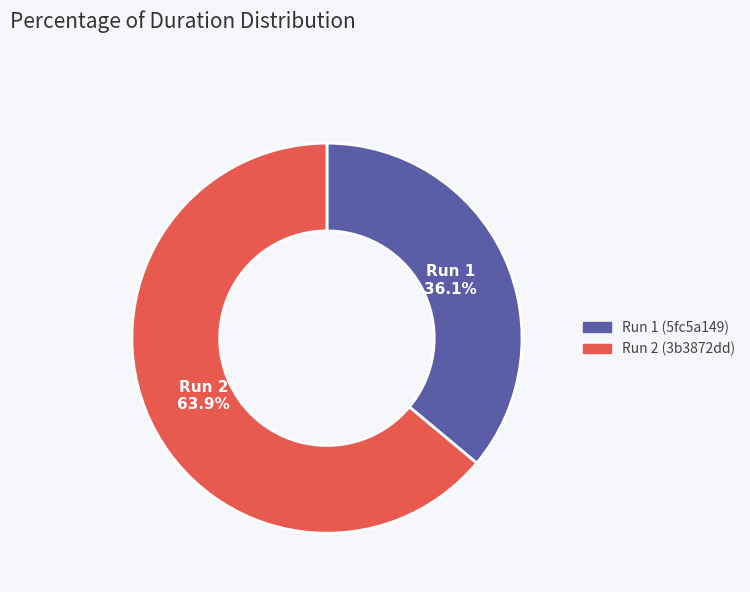

To the nearest percent, what is the difference between the largest and smallest slice percentages?

28%